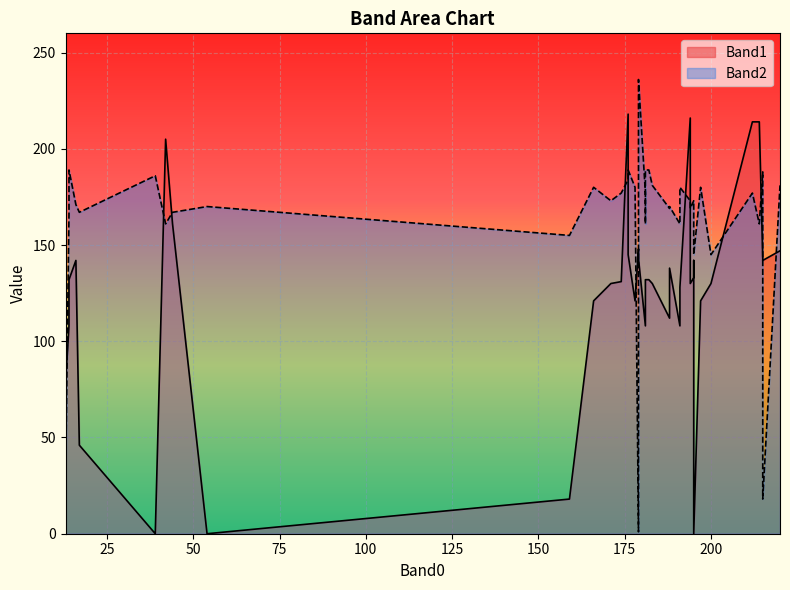

Between 179 and 200, which is larger?

179